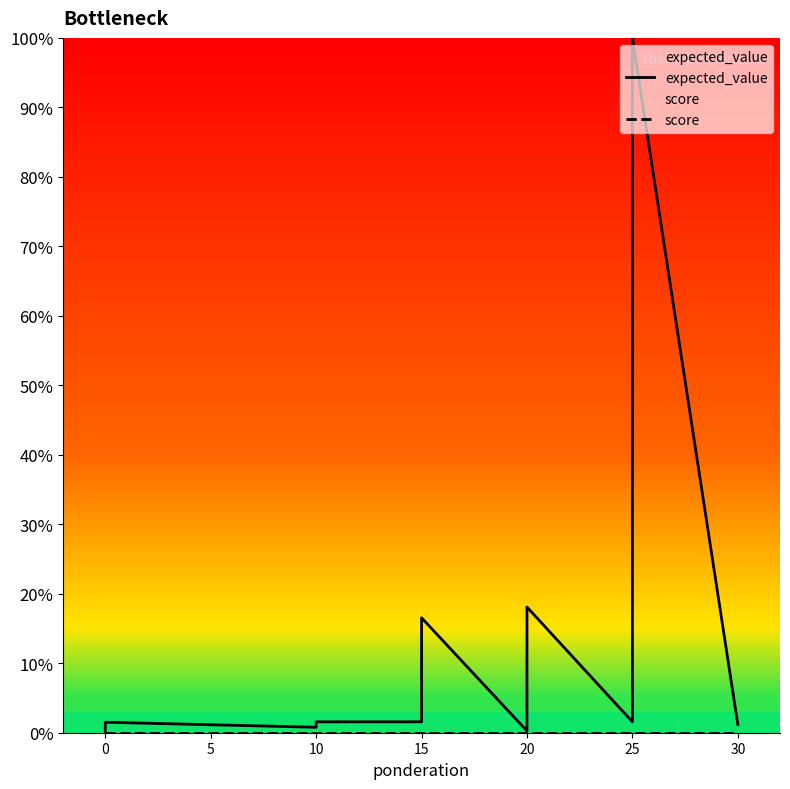

Does the chart have visible grid lines?

No